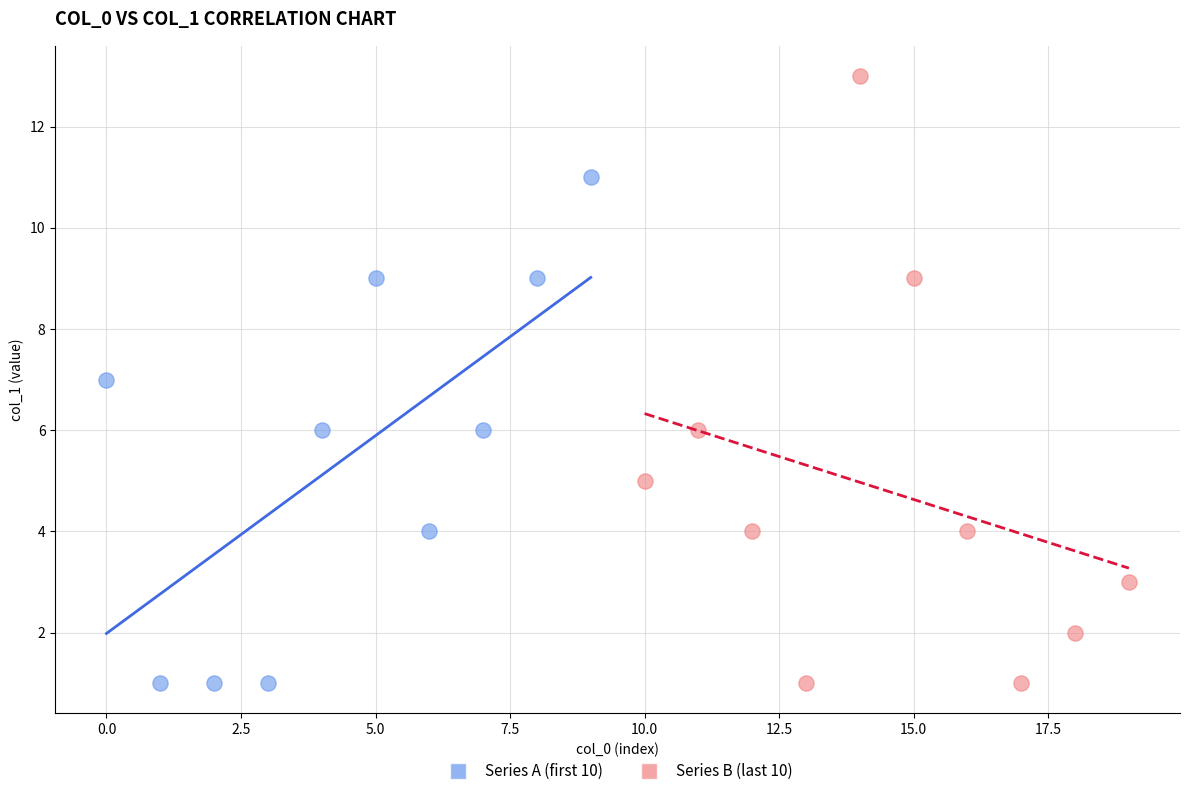

Which series contains the highest Y value?

Series B (last 10)